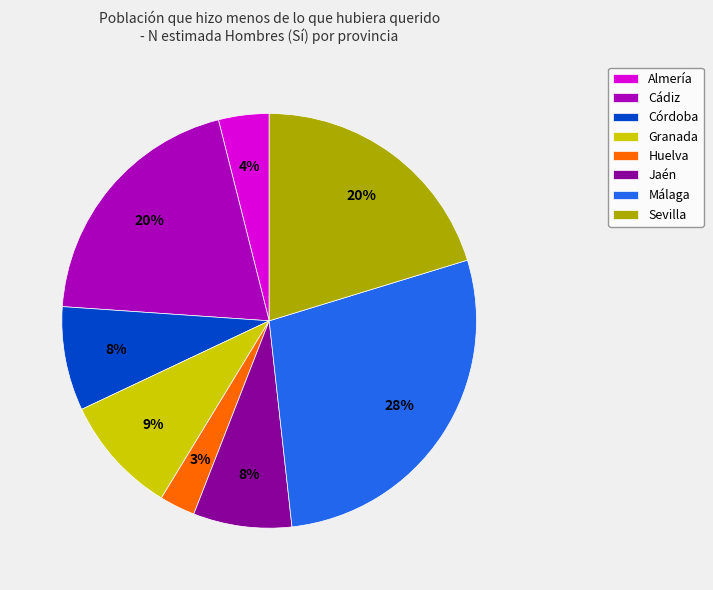

Which has a higher value, Cádiz or Jaén?

Cádiz